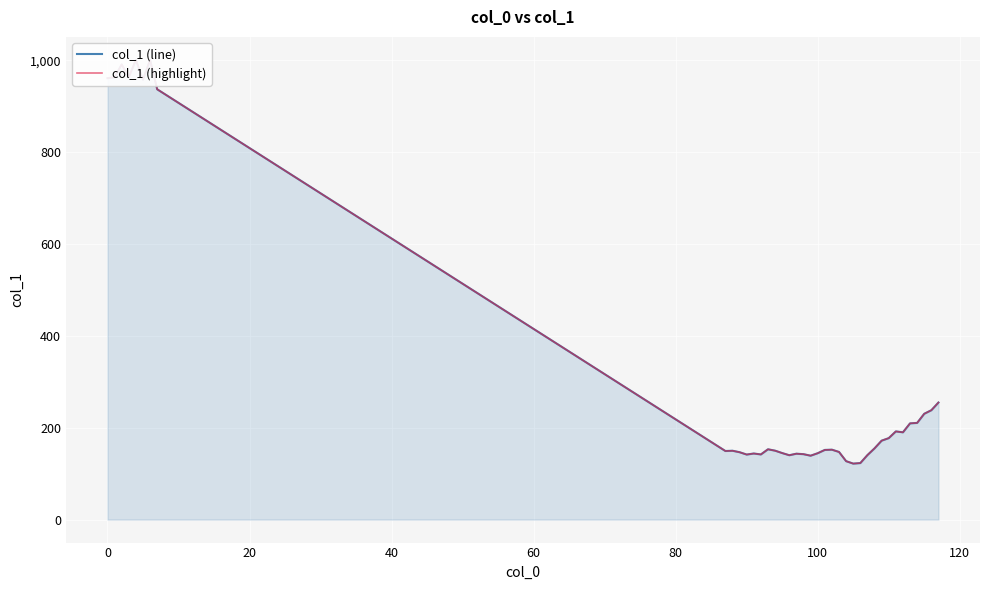

What is the minimum value shown in the chart?

121.9